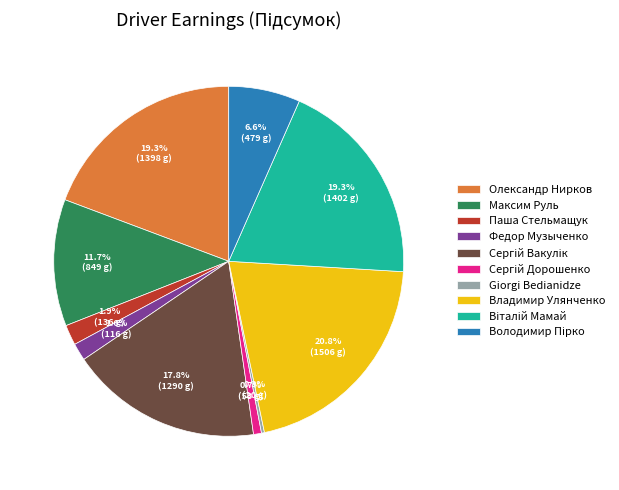

Which has a higher value, Олександр Нирков or Владимир Улянченко?

Владимир Улянченко